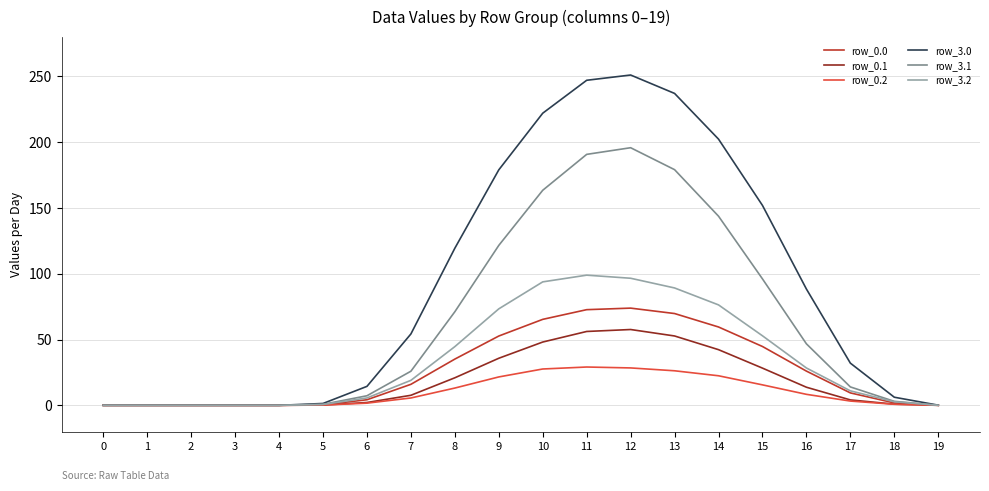

At which label does row_0.0 first exceed 15?

7